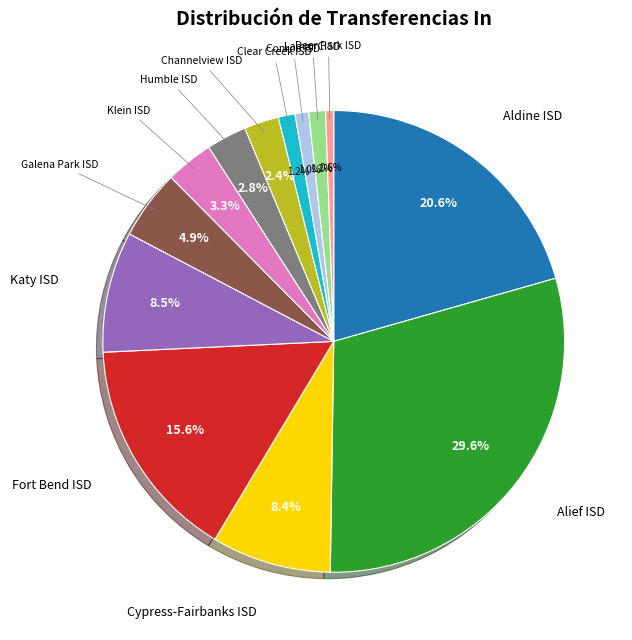

How many slices are in this pie chart?

13